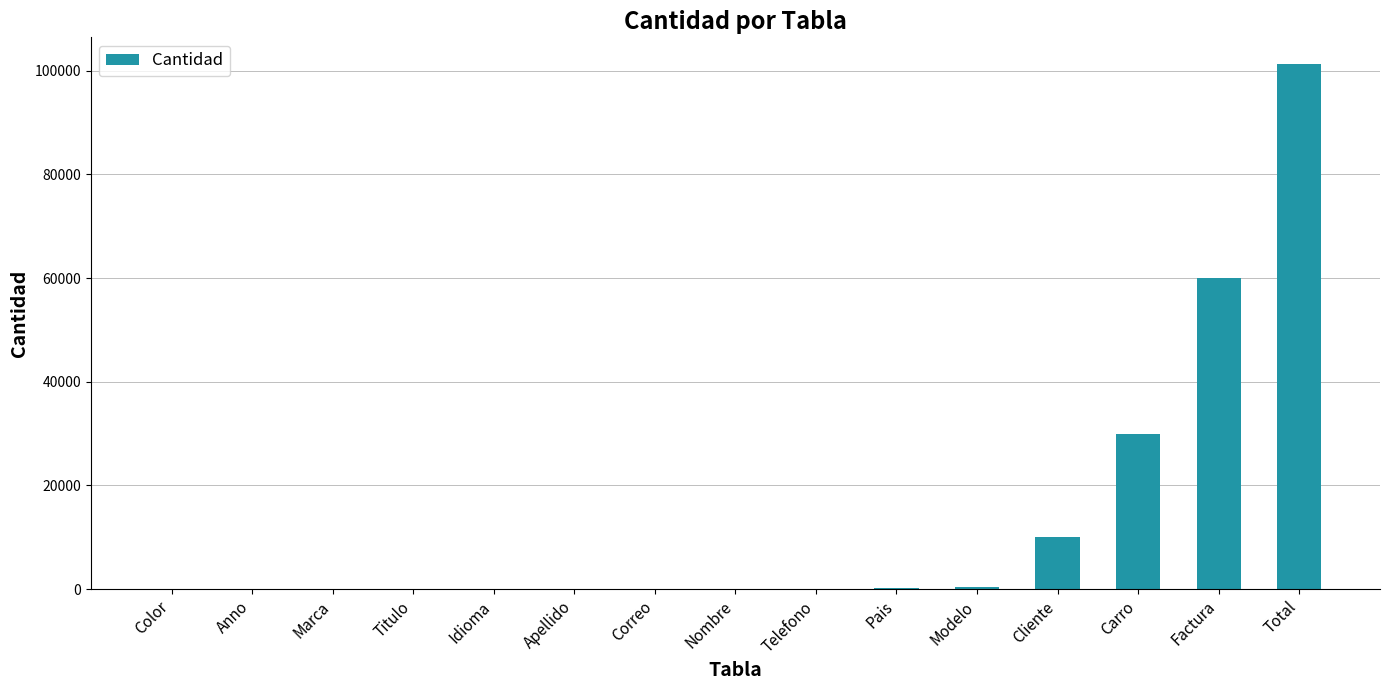

True or false: the data shows 16128 at Factura.

False